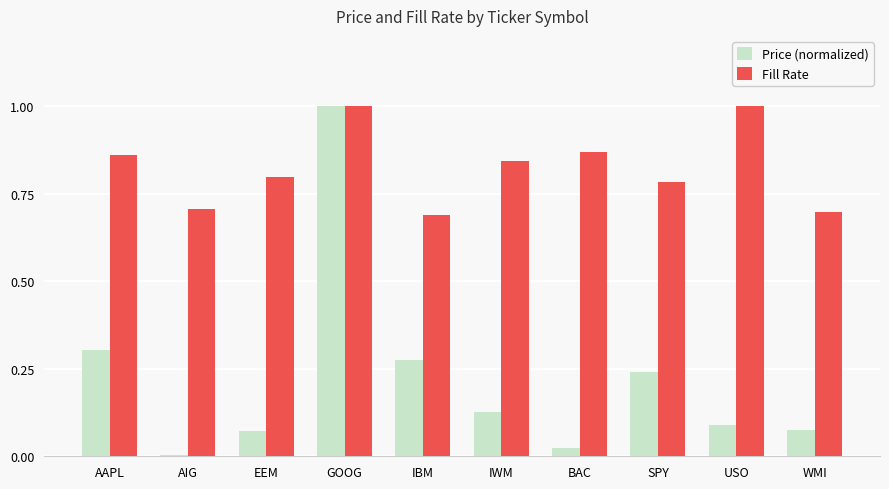

The value of Fill Rate at EEM is 1.1. True or false?

False